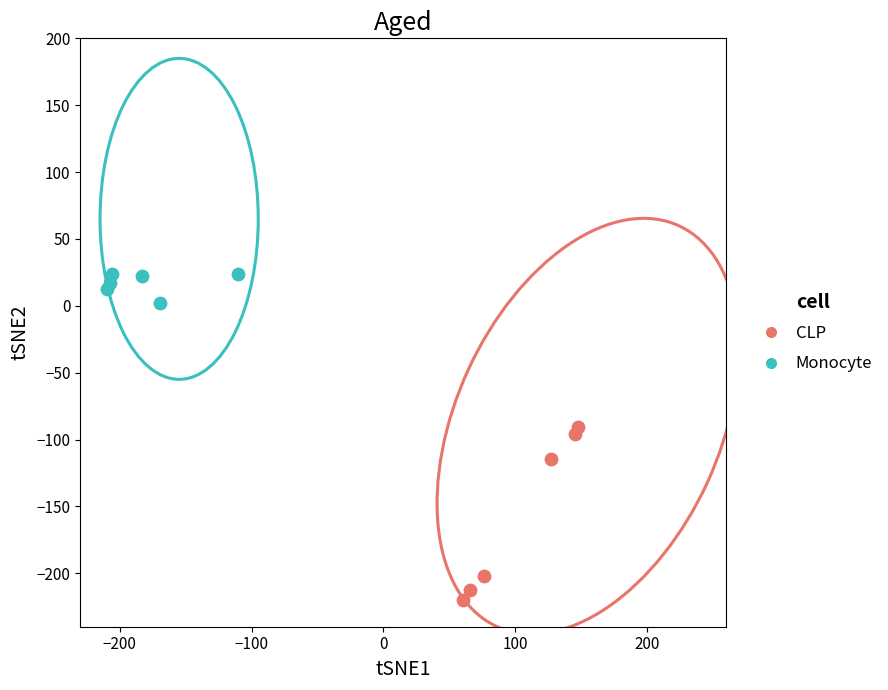

Which series reaches the maximum Y coordinate?

Monocyte